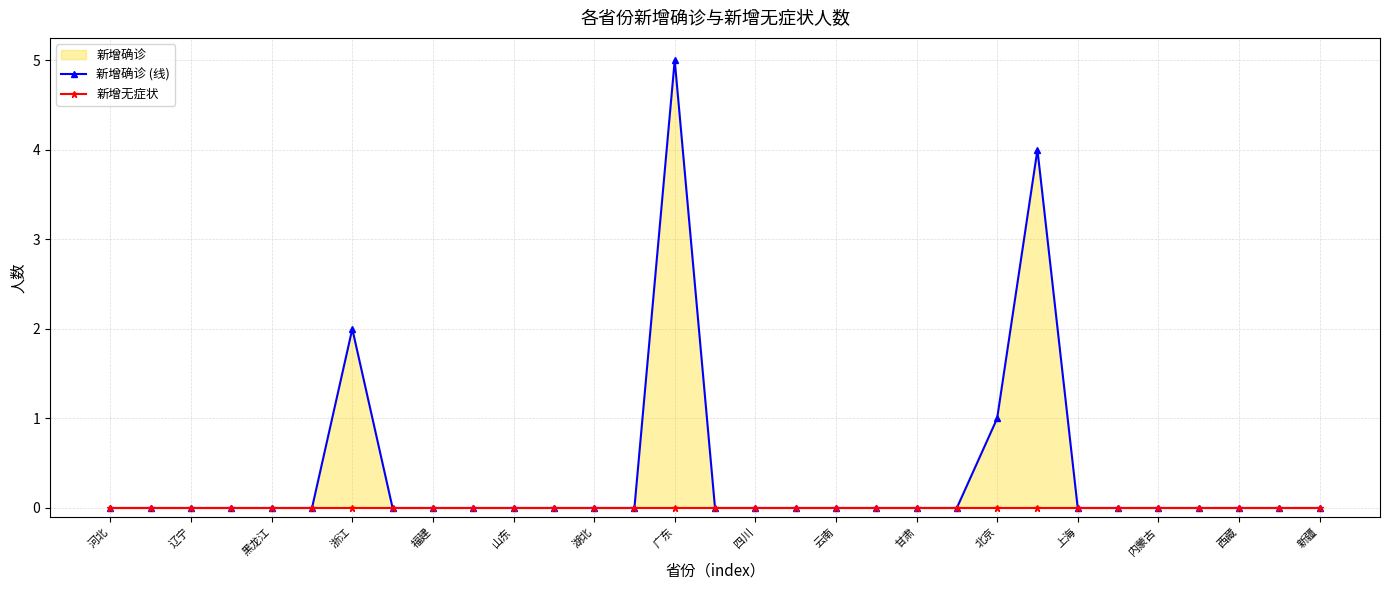

Which series has the largest total across all categories?

新增确诊 (线)